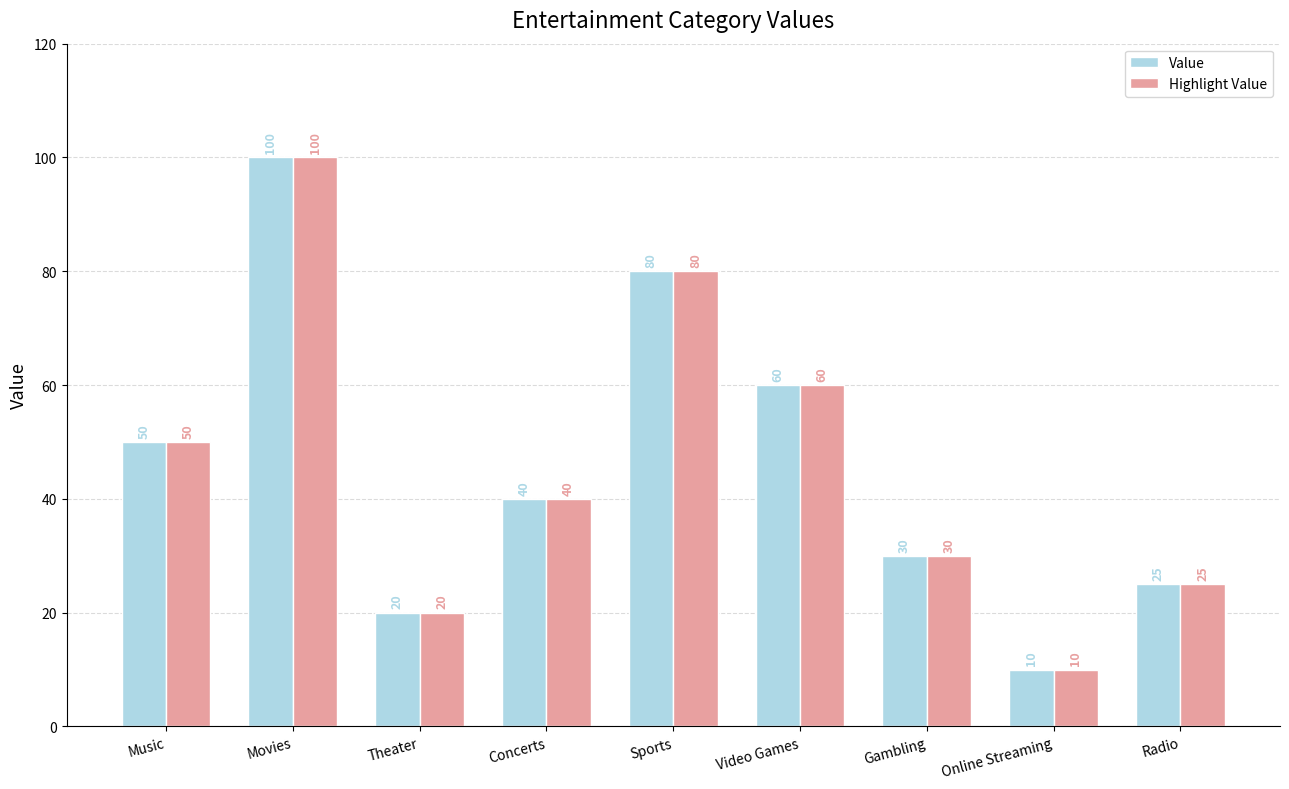

The Highlight Value series shows 71 at Concerts. True or false?

False